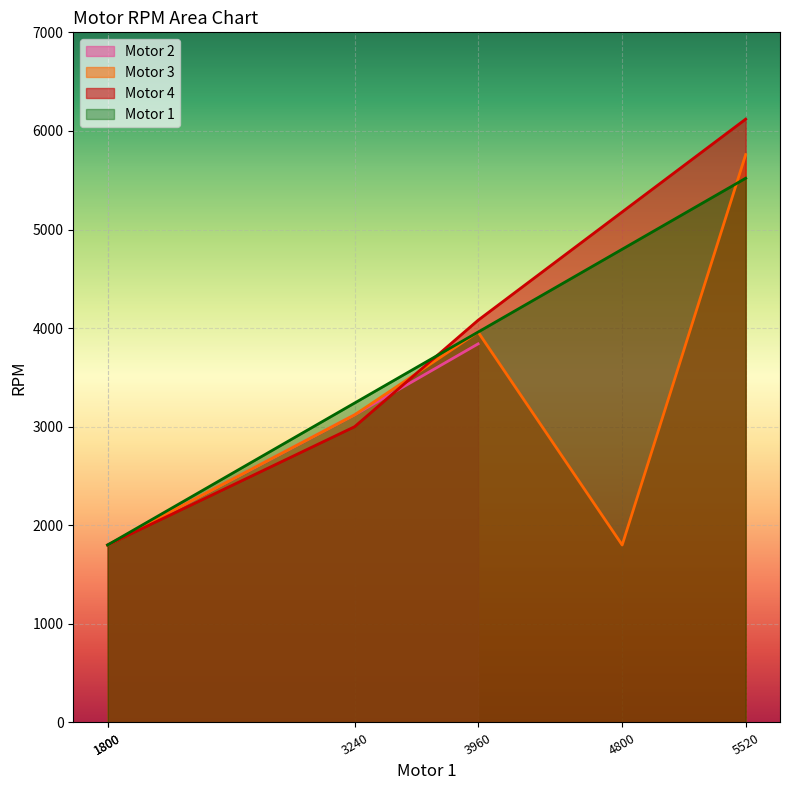

What is the sum of the values at 5520 and 3960?

9480